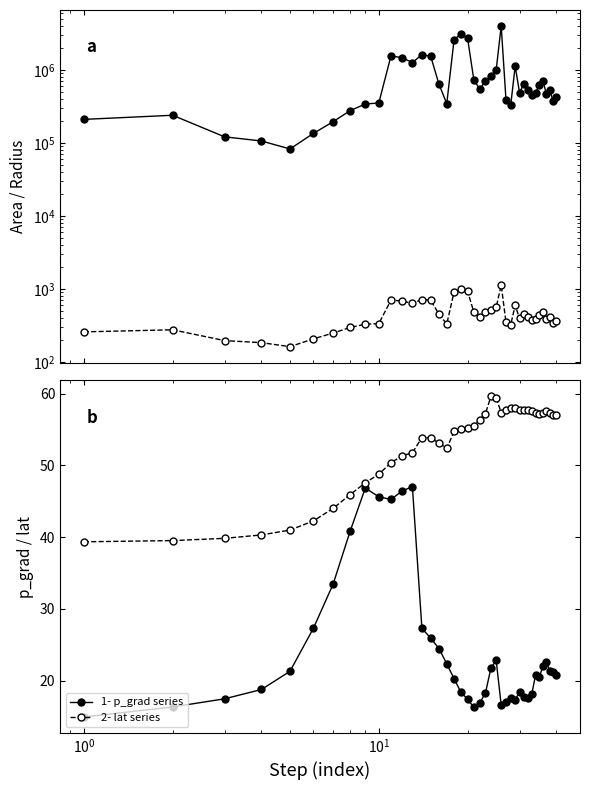

True or false: radius and p_grad cross at least once.

False